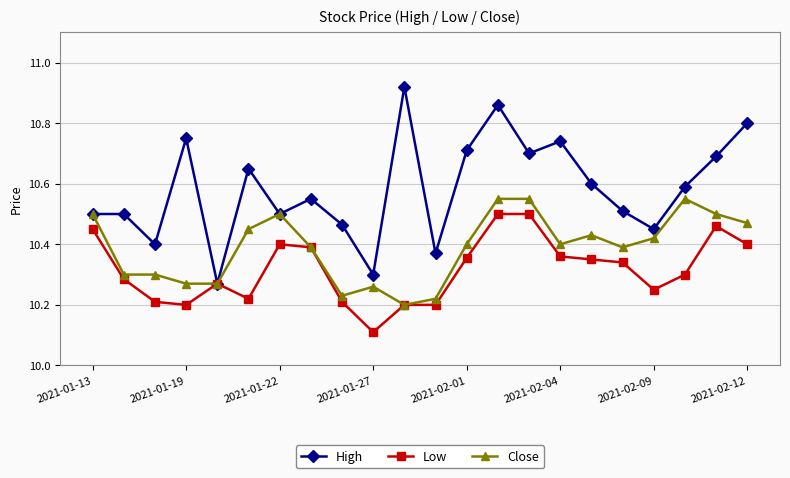

Count the Close values in the range 10 to 11.

22